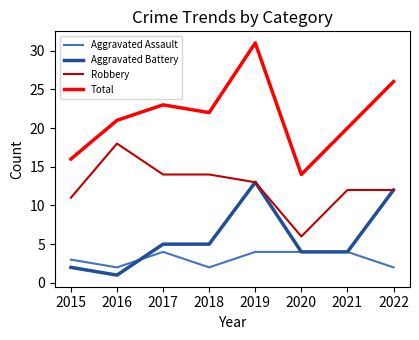

What is the sum of the Total values at 2018 and 2021?

42